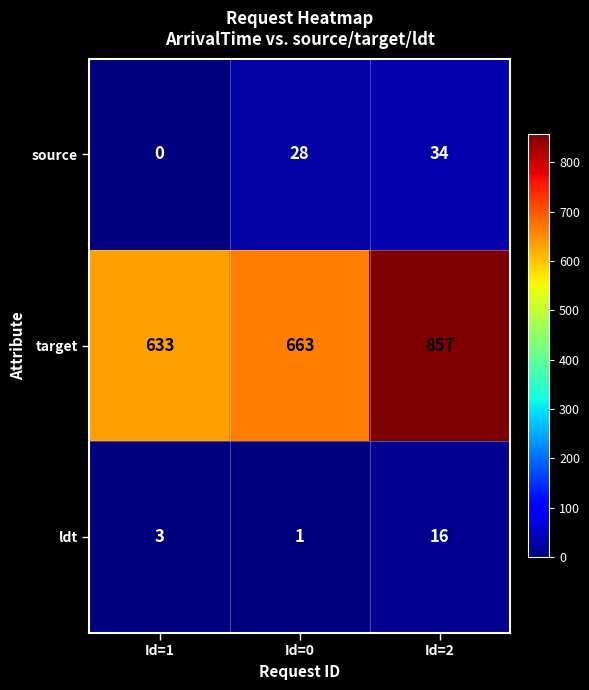

Rank the series at Id=1 from highest to lowest value.

target, ldt, source